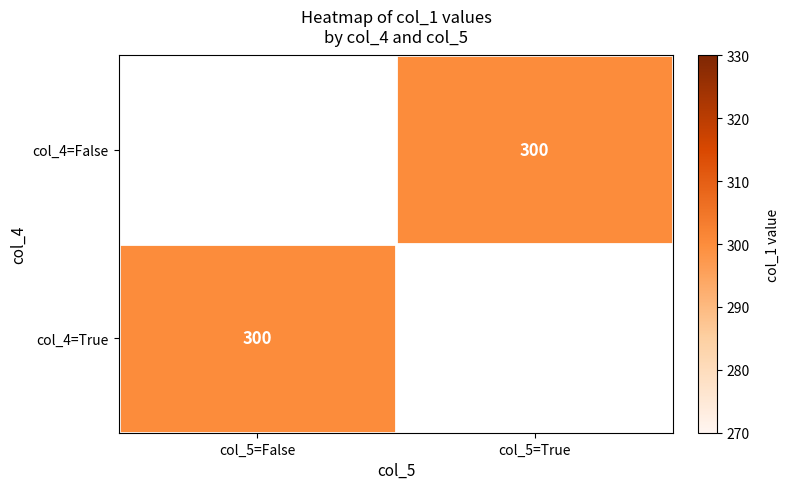

Where is col_4=True nearest to the value 300?

col_5=False